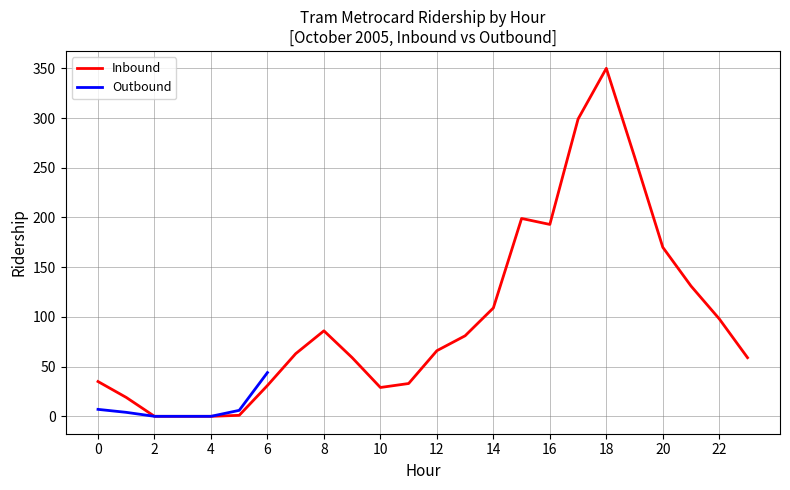

What is the value of the 19th point from the left?

350